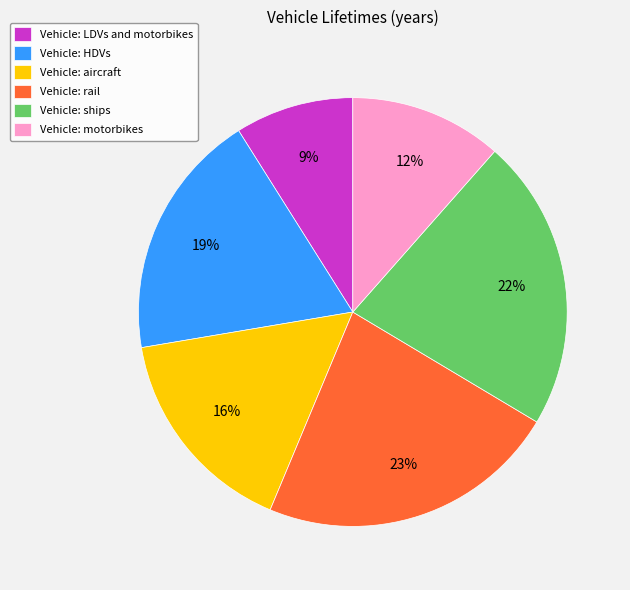

Which has a higher value, Vehicle: ships or Vehicle: HDVs?

Vehicle: ships